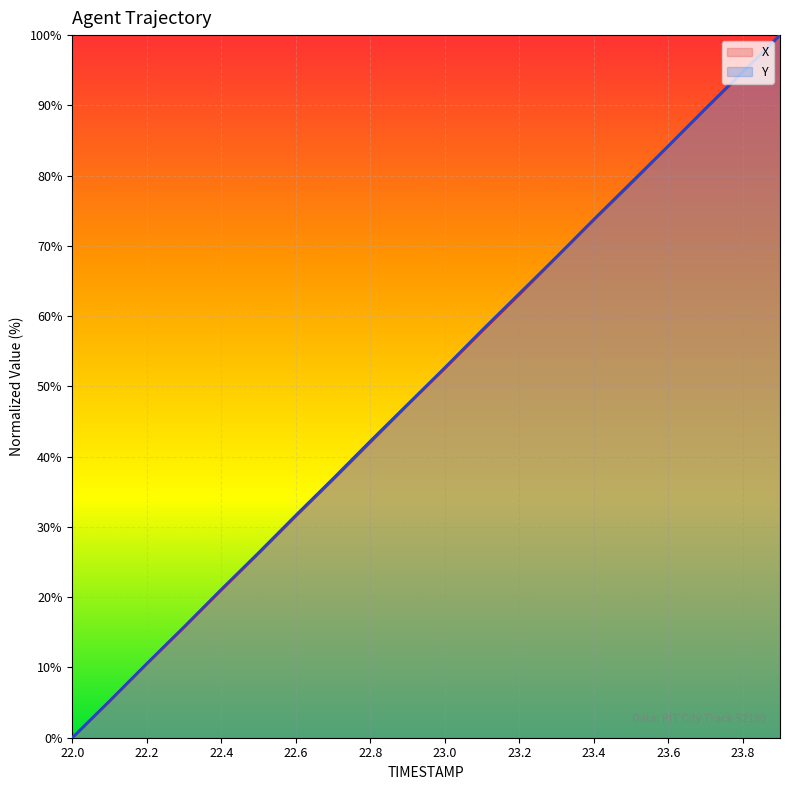

Where is Y nearest to the value 50?

22.9